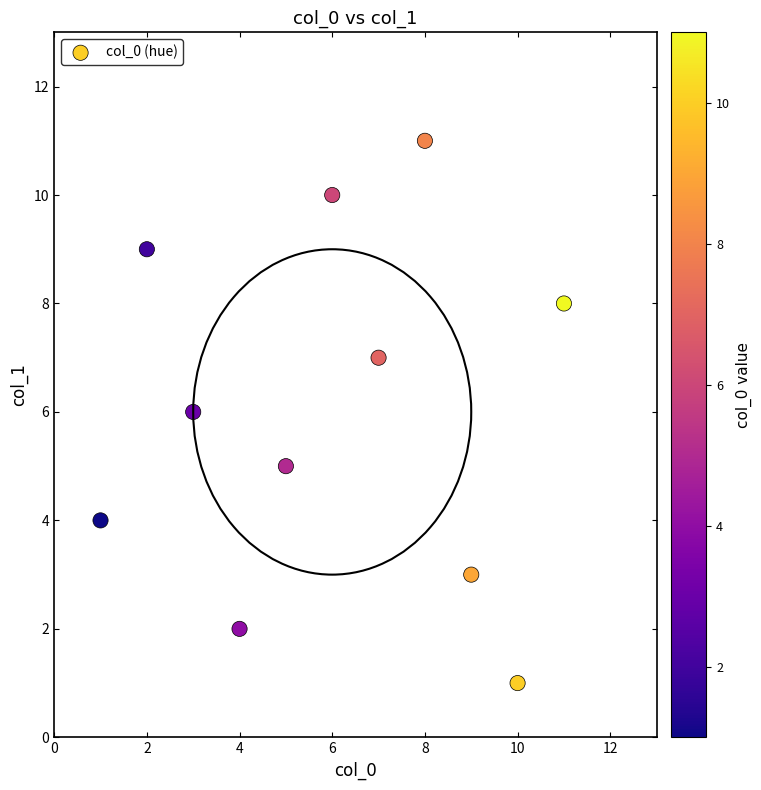

What is the range of X values (max minus min)?

10